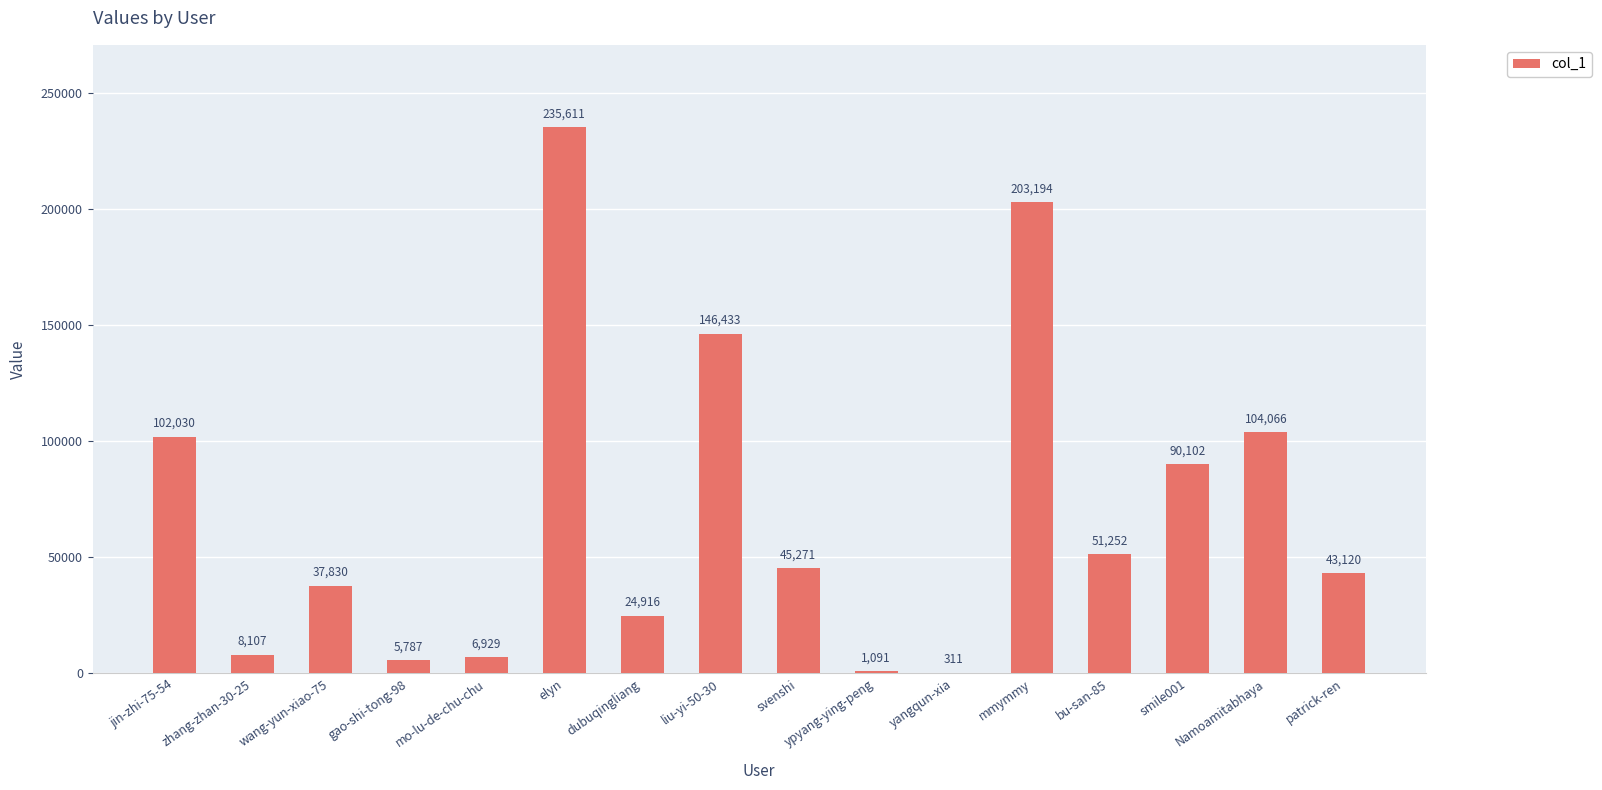

Reading left to right, list all the values displayed in this chart.

jin-zhi-75-54=102030	zhang-zhan-30-25=8107	wang-yun-xiao-75=37830	gao-shi-tong-98=5787	mo-lu-de-chu-chu=6929	elyn=235611	dubuqingliang=24916	liu-yi-50-30=146433	svenshi=45271	ypyang-ying-peng=1091	yangqun-xia=311	mmymmy=203194	bu-san-85=51252	smile001=90102	Namoamitabhaya=104066	patrick-ren=43120